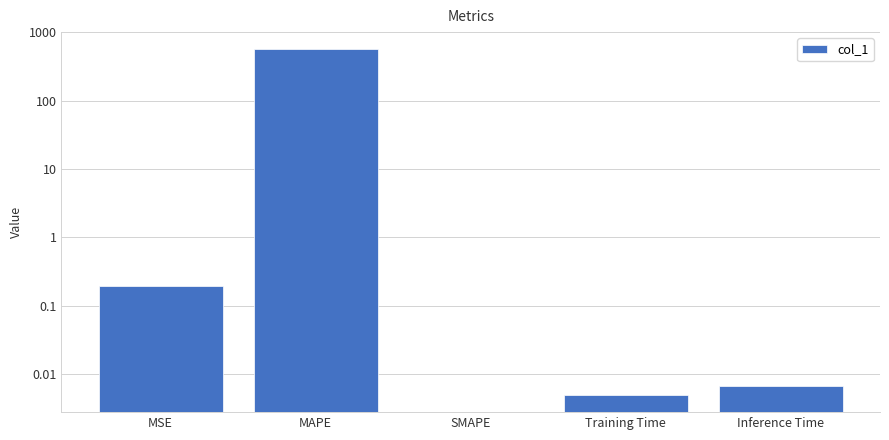

Between SMAPE and MAPE, which is larger?

MAPE